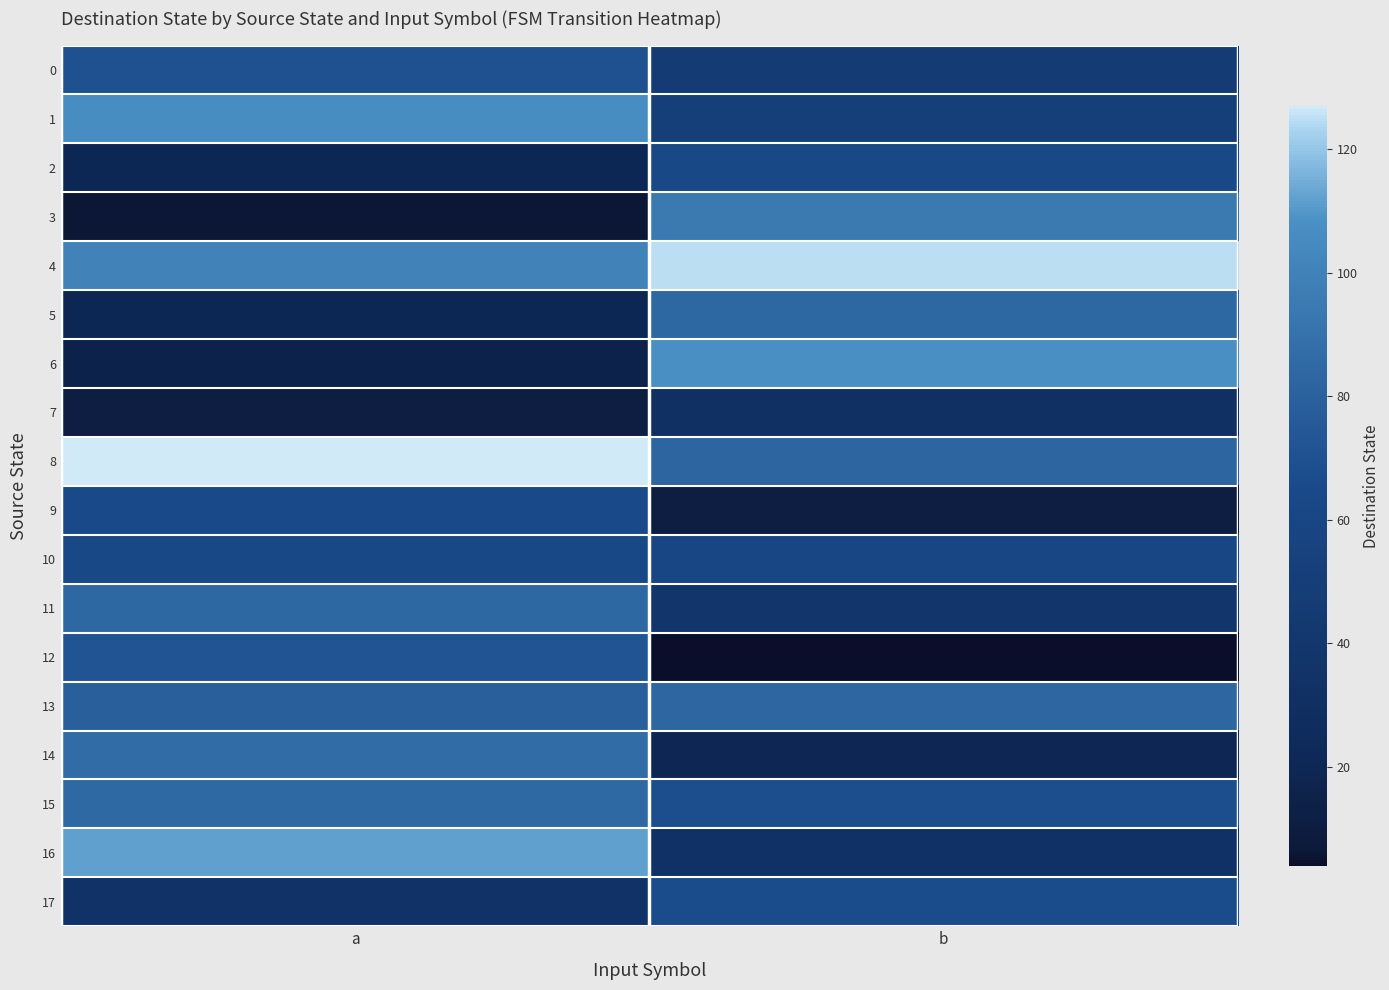

At a, list the series in order from largest to smallest.

8, 16, 1, 4, 14, 15, 11, 13, 12, 0, 9, 10, 17, 2, 5, 6, 7, 3